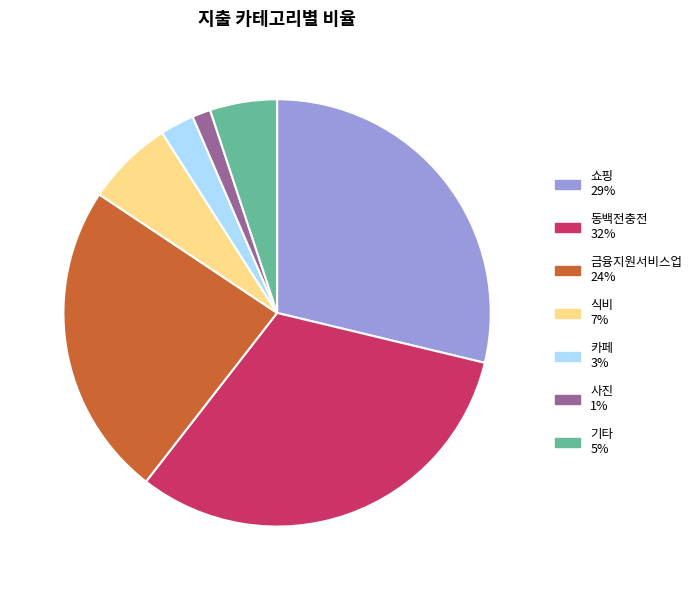

Is there a majority slice in this chart?

No